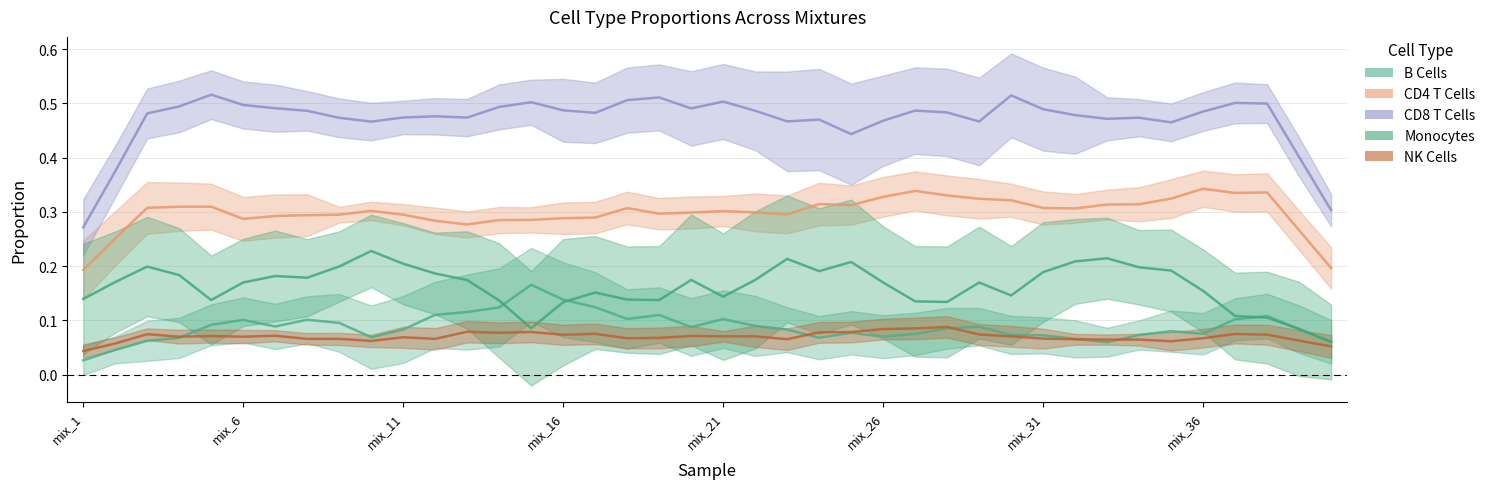

What is the maximum value shown in the chart?

0.6